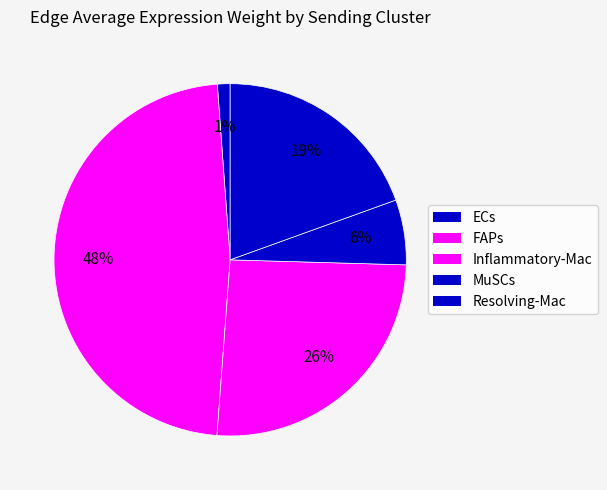

How many slices are in this pie chart?

5